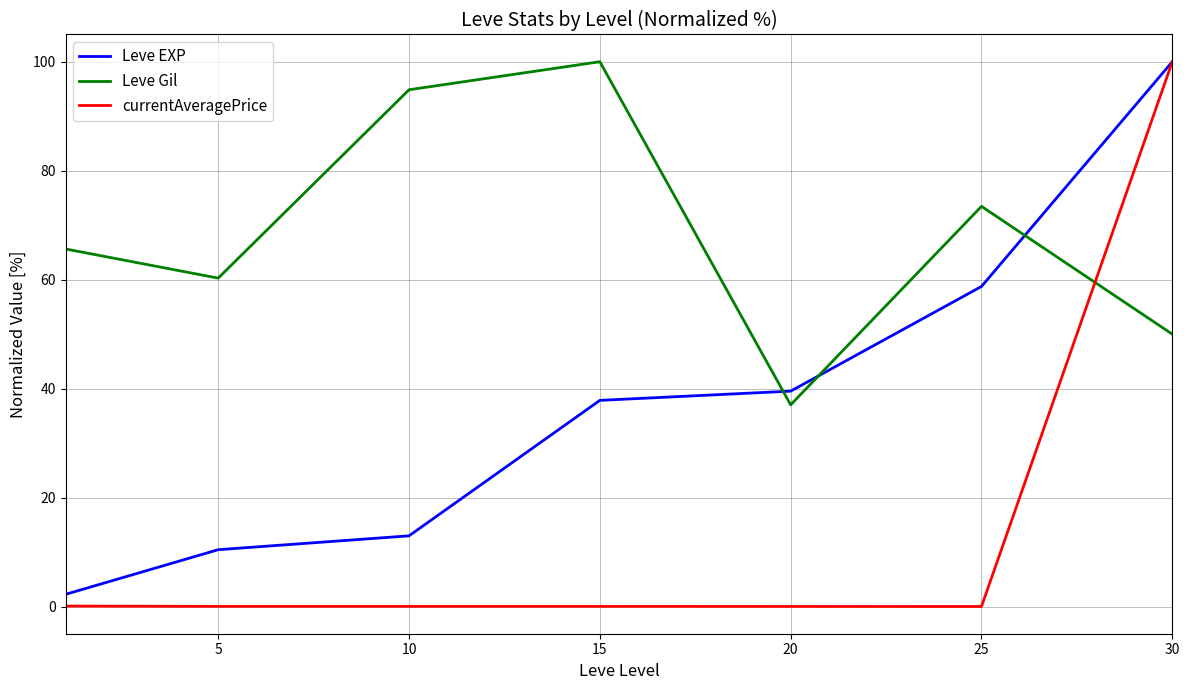

Rank the series by their average value, from lowest to highest.

currentAveragePrice, Leve EXP, Leve Gil